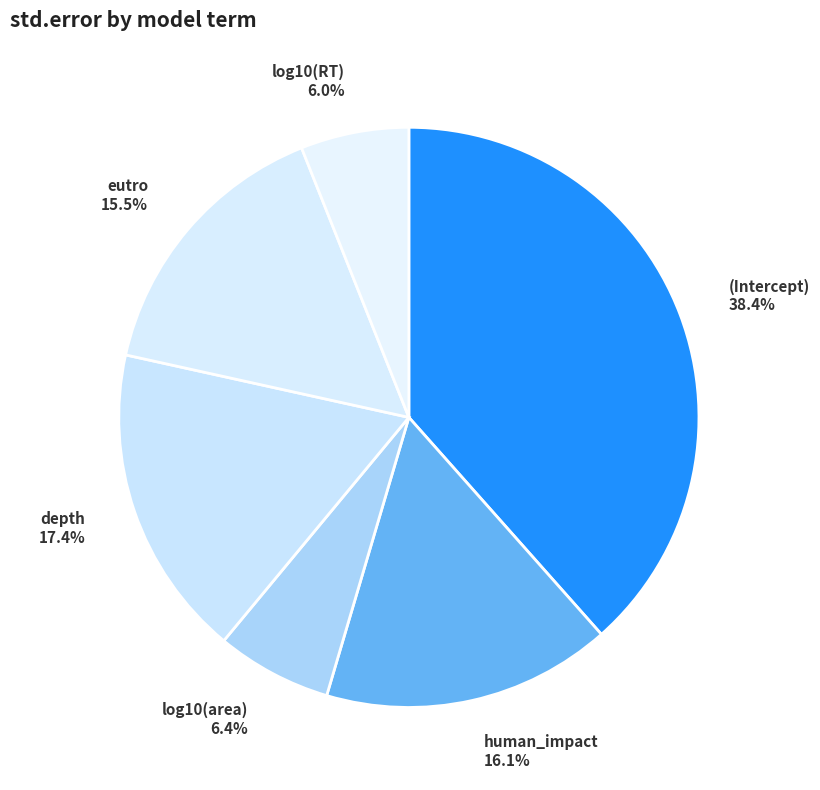

Count the number of slices in the pie.

6